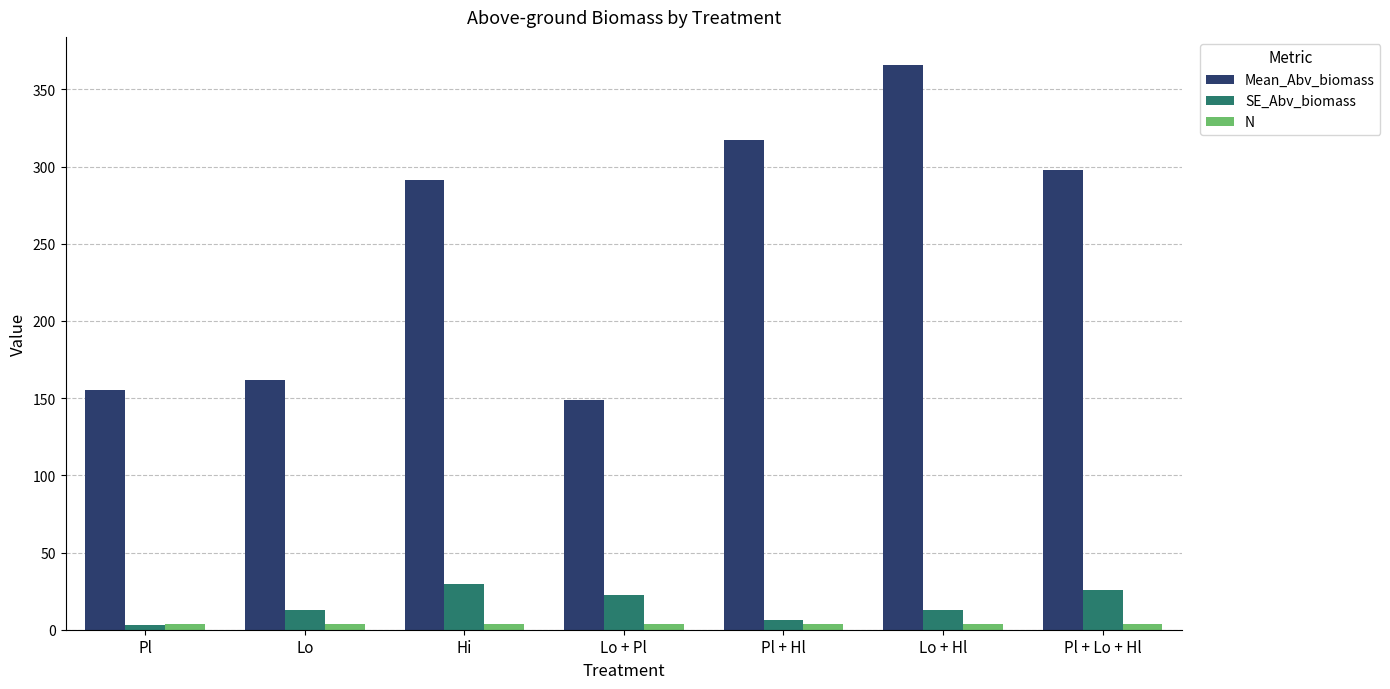

Rank the series at Lo + Pl from highest to lowest value.

Mean_Abv_biomass, SE_Abv_biomass, N